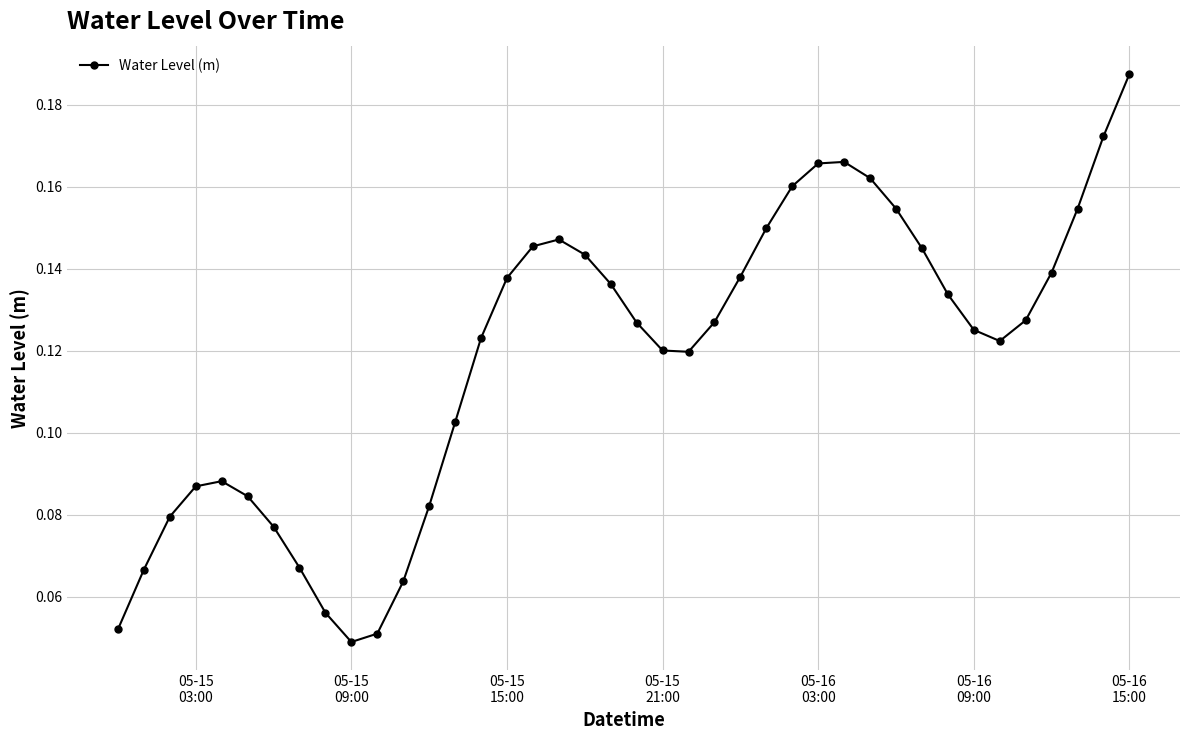

How many values are between 0 and 1?

40